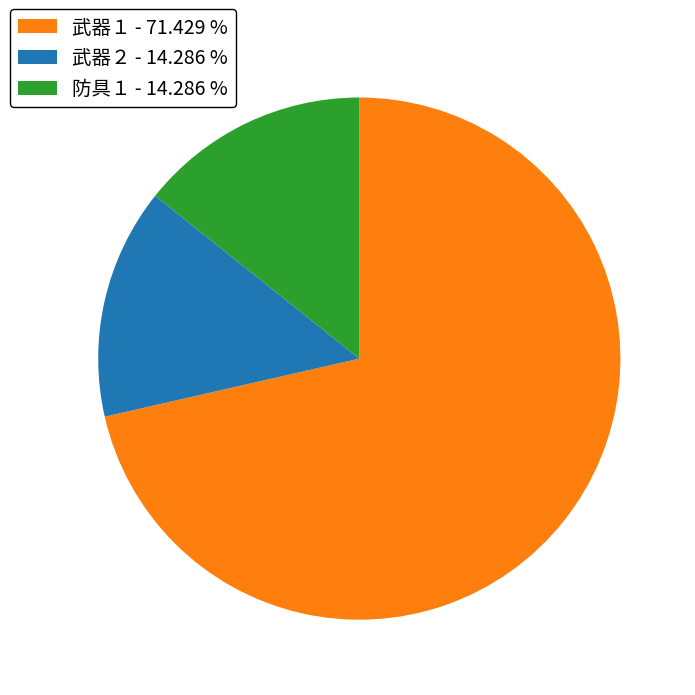

Combined, do 武器２ and 武器１ account for over 50%?

Yes